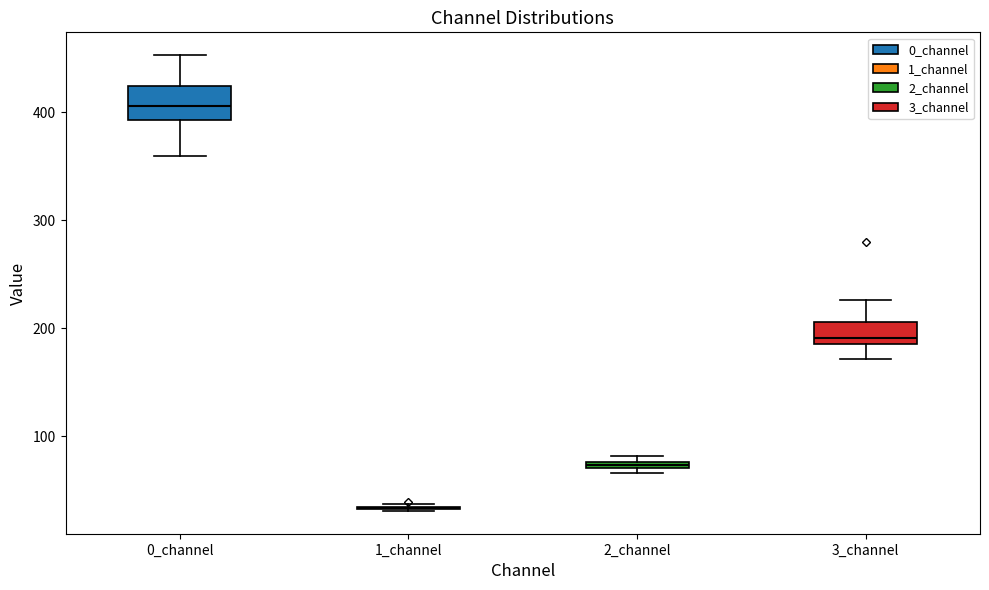

Where is the lower edge of the box for 3_channel on the y-axis? The values are not printed on the chart, so give them approximately, as read against the axis.

190